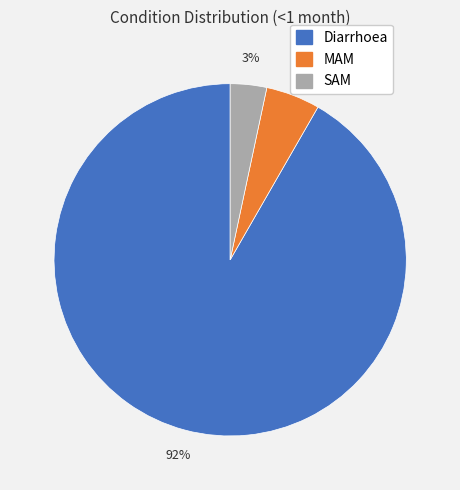

Is Diarrhoea the majority of the pie?

Yes